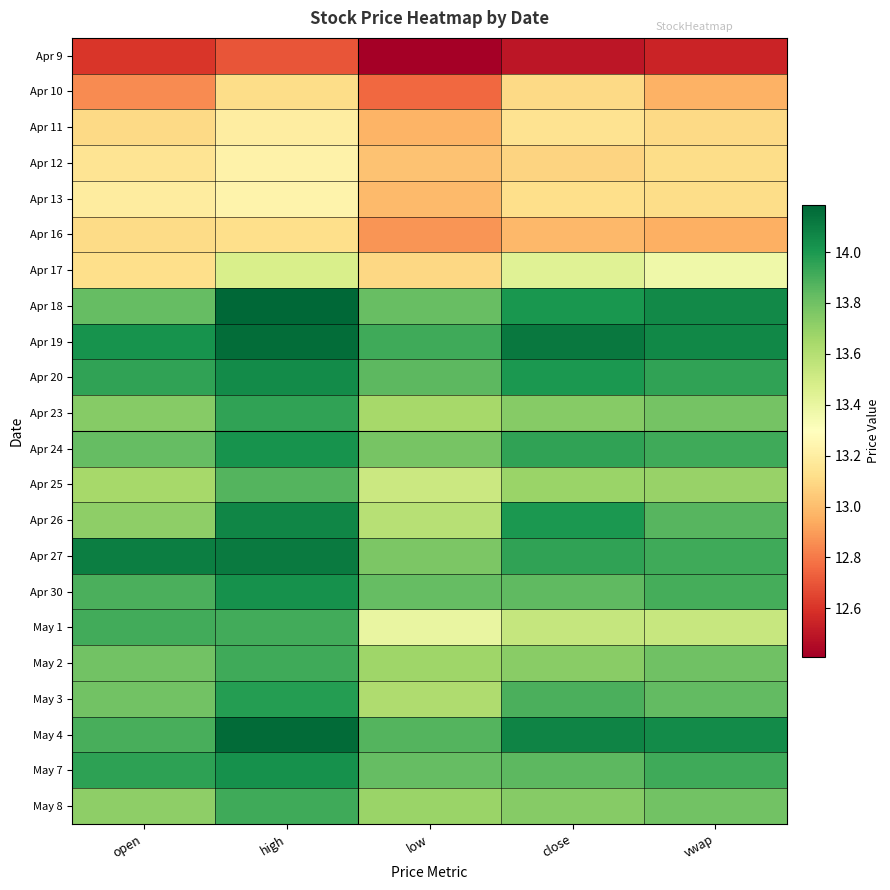

At how many categories does at least one series exceed 13?

5